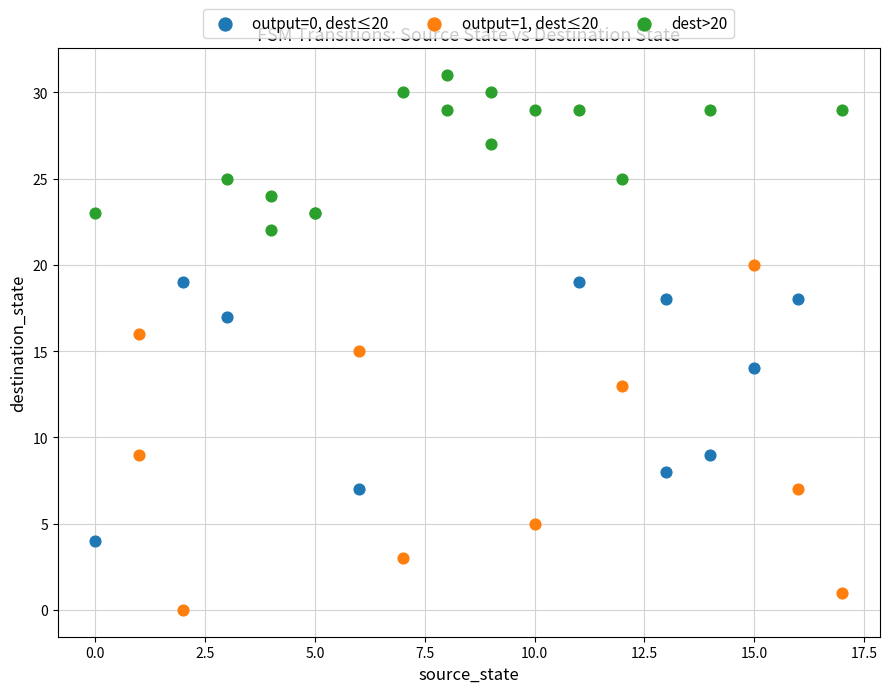

Which series contains the lowest Y value?

output=1, dest≤20